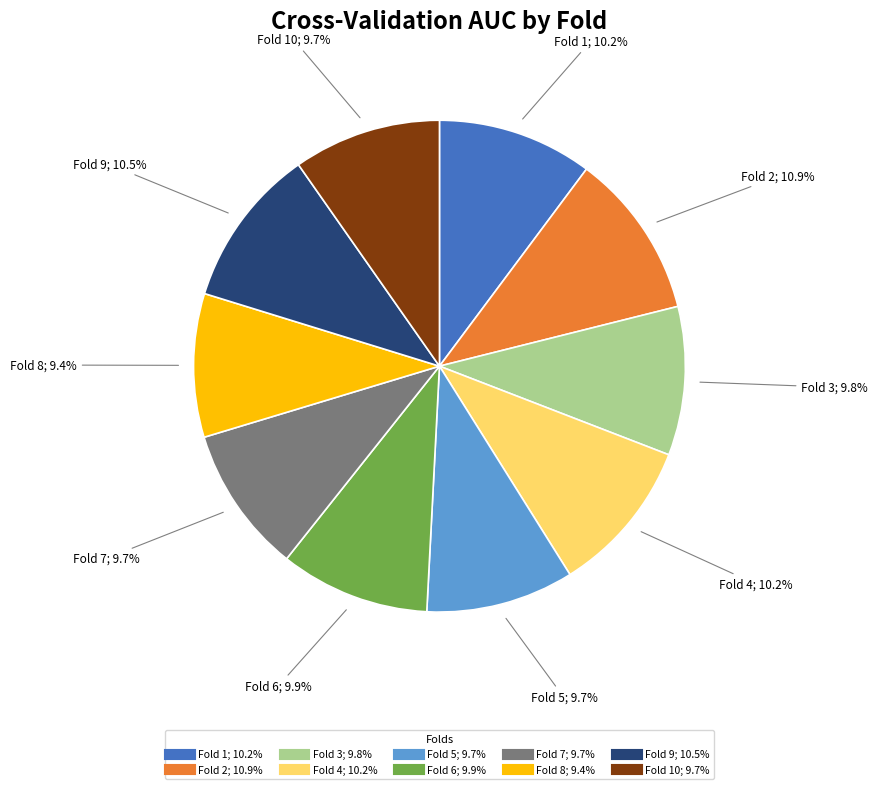

Is there any slice that represents more than half of the pie?

No